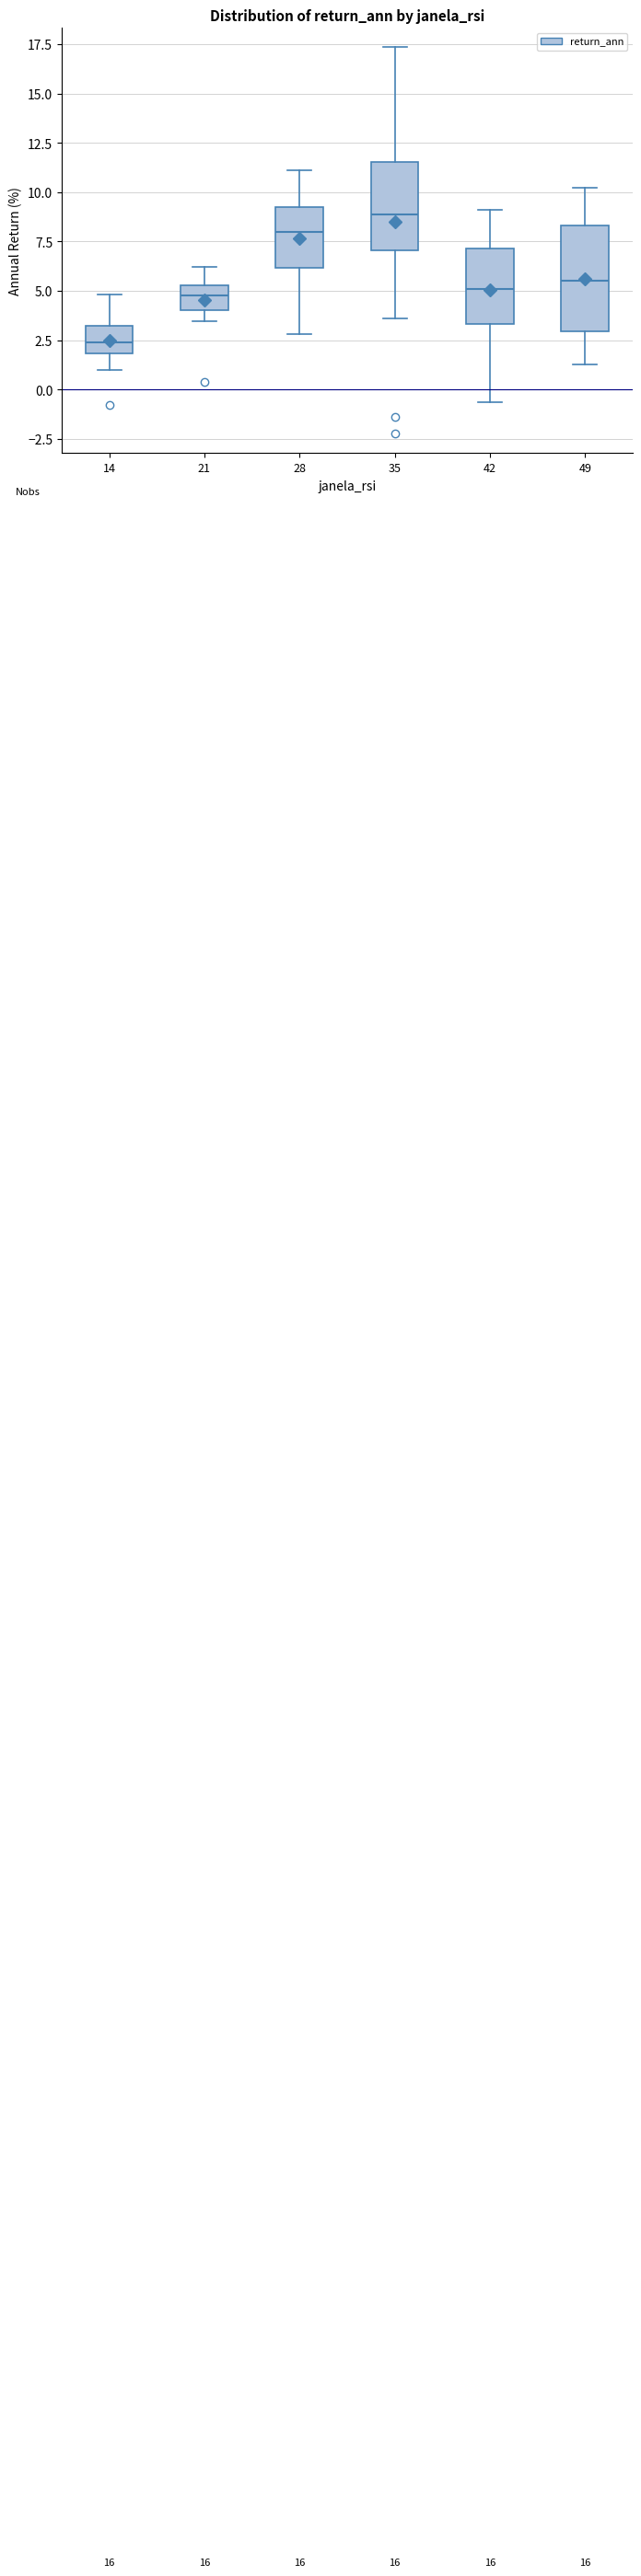

Reading left to right, read every box against the y-axis: the position of its median line, the range the box covers, and the ends of its whiskers. The values are not printed on the chart, so give them approximately, as read against the axis.

14: median 2.5, box 2.0 to 3.0, whiskers 1.0 to 5.0
21: median 5.0, box 4.0 to 5.5, whiskers 3.5 to 6.0
28: median 8.0, box 6.0 to 9.5, whiskers 3.0 to 11.0
35: median 9.0, box 7.0 to 11.5, whiskers 3.5 to 17.5
42: median 5.0, box 3.5 to 7.0, whiskers -0.5 to 9.0
49: median 5.5, box 3.0 to 8.5, whiskers 1.5 to 10.0